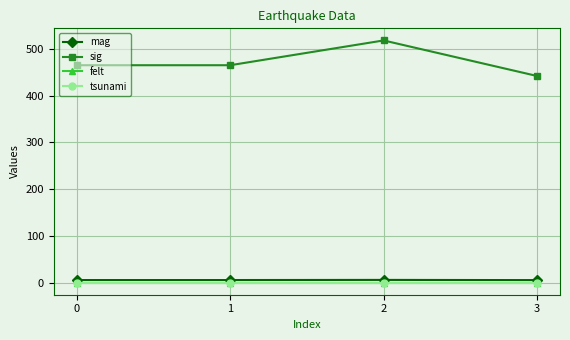

At which category is the sum across all series the highest?

2